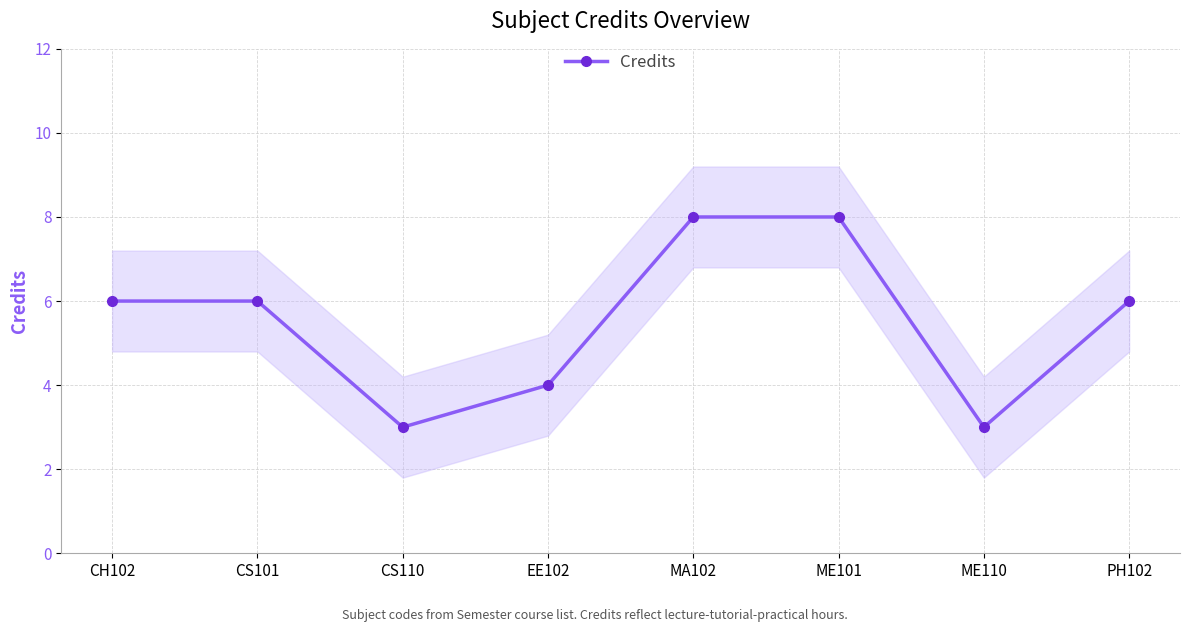

What is the difference between the values at CH102 and CS110?

3